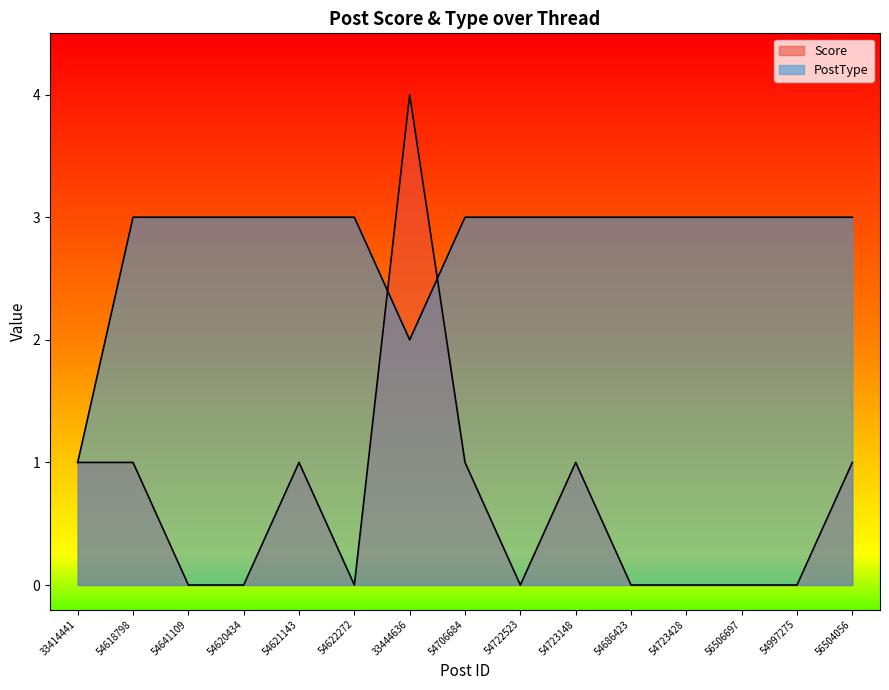

How many categories are shown in the chart?

15